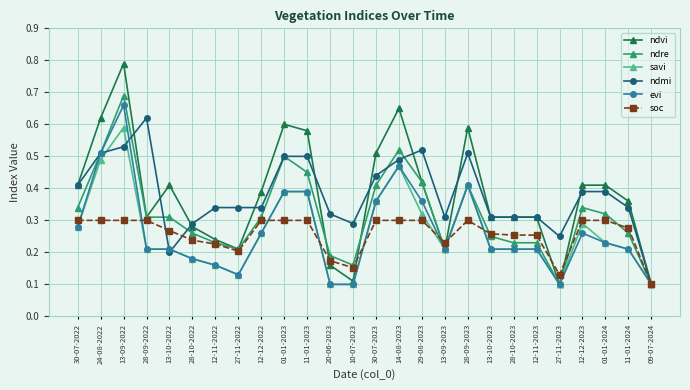

Which category has the highest value in the ndmi series?

28-09-2022